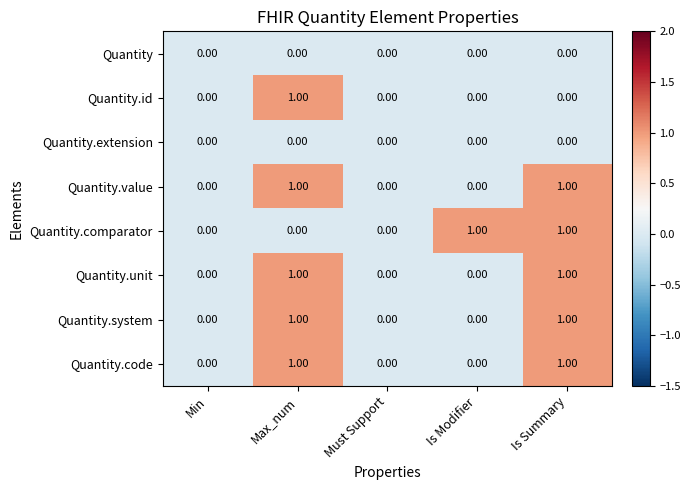

Count the number of categories in the chart.

5